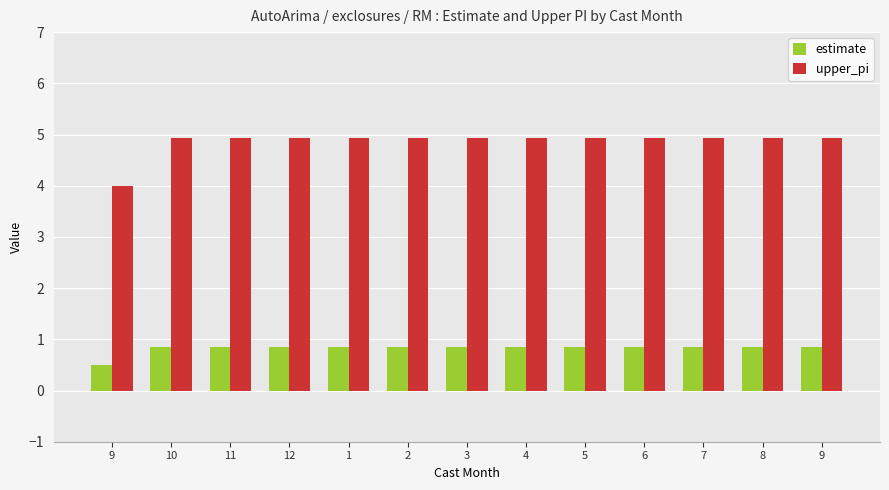

True or false: estimate has a value of 0.9 at 2.

True